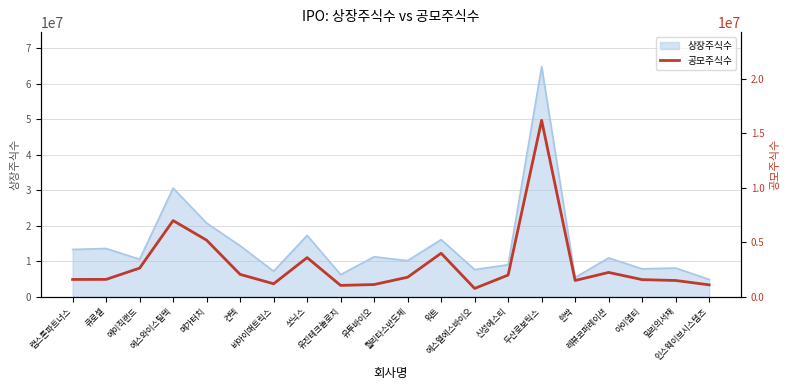

What is the sum of all values?

59760532